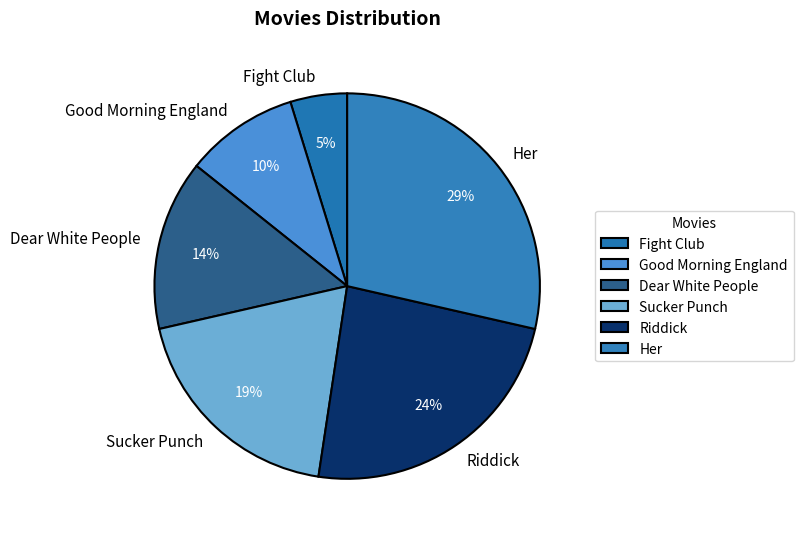

To the nearest percent, what is the difference between the largest and smallest slice percentages?

24%